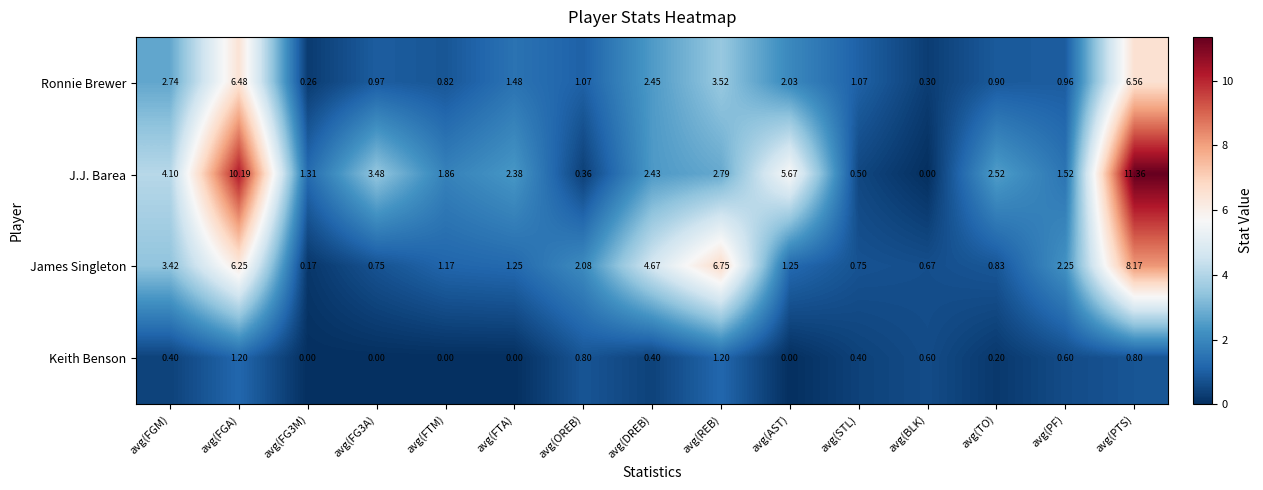

At which category is the sum across all series the highest?

avg(PTS)